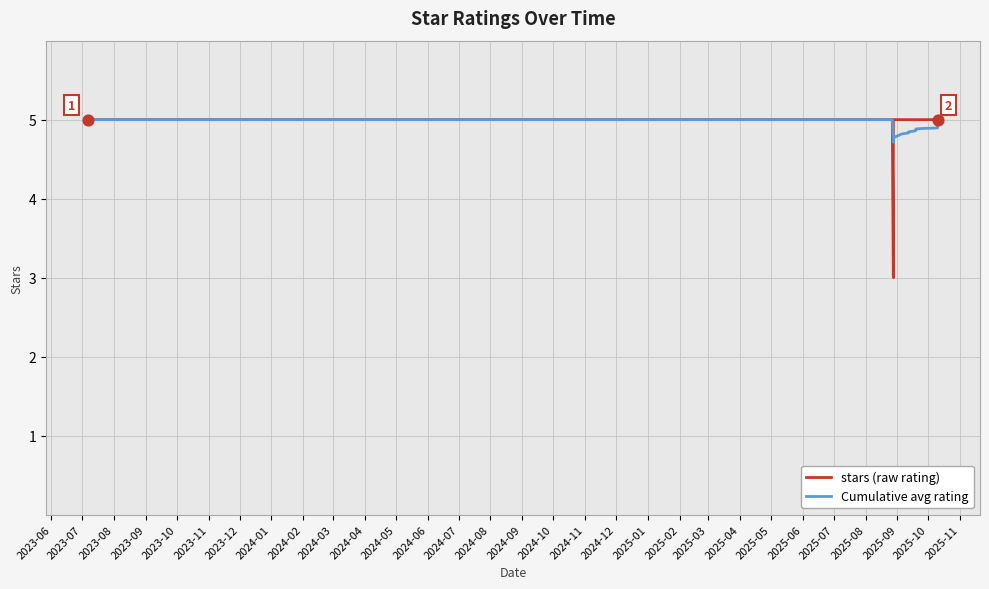

What are all the series names shown in the legend?

stars (raw rating), Cumulative avg rating